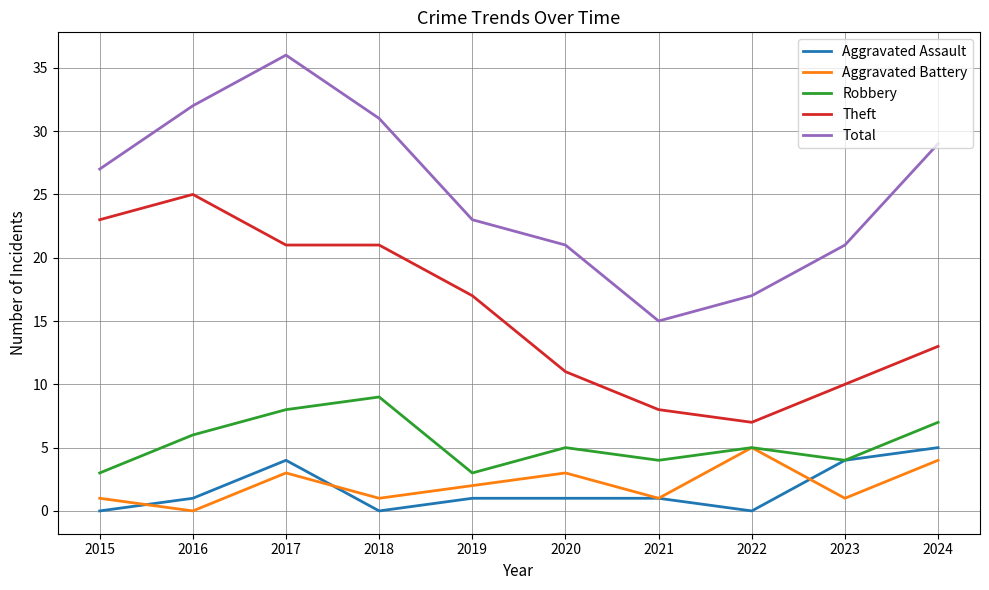

What is the greatest value displayed?

36